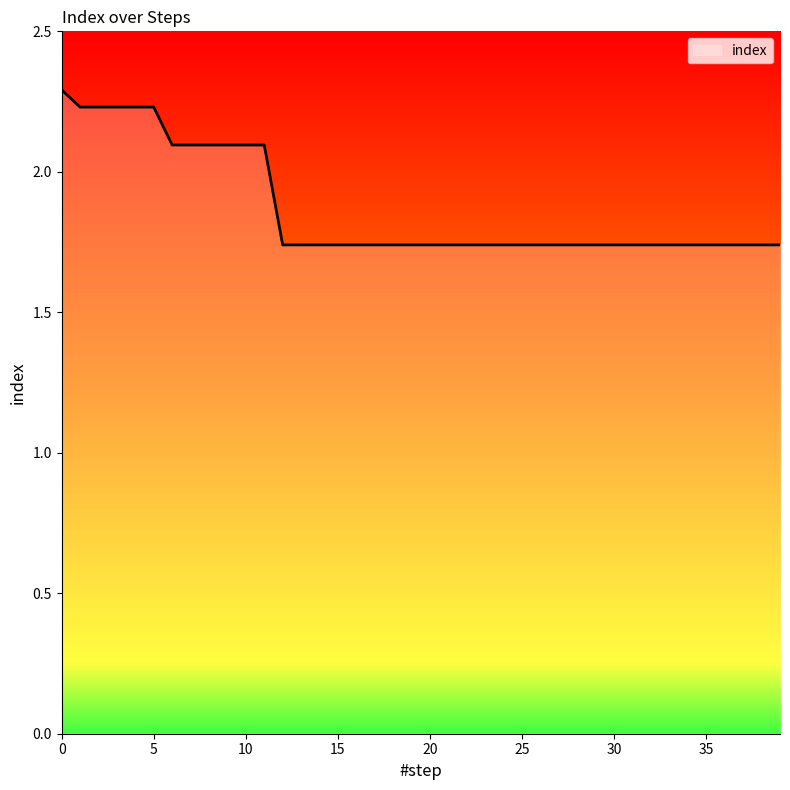

What is the sum of all values?

74.7